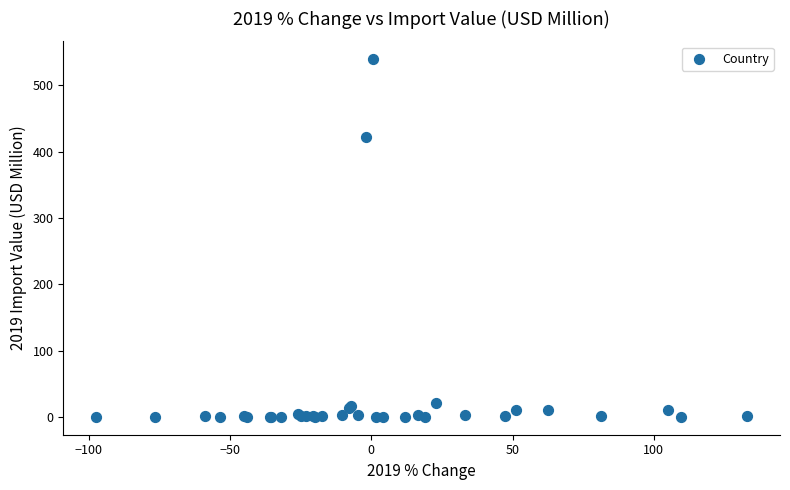

What Y value in the scatter plot is closest to 269?

421.6